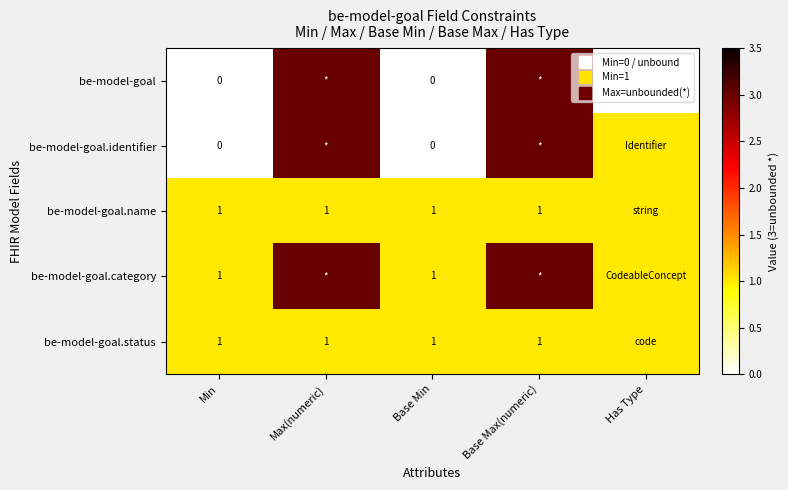

Is it true that be-model-goal.category equals 0 at Base Min?

False